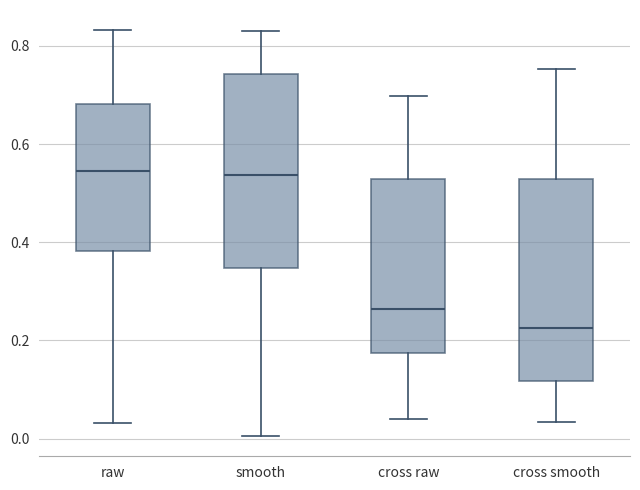

Reading left to right, transcribe this box plot: for each box, give where its median line is, the range the box spans, and where its two whiskers end, as read against the y-axis. The values are not printed on the chart, so give them approximately, as read against the axis.

raw: median 0.54, box 0.38 to 0.68, whiskers 0.04 to 0.84
smooth: median 0.54, box 0.34 to 0.74, whiskers 0.00 to 0.82
cross raw: median 0.26, box 0.18 to 0.52, whiskers 0.04 to 0.70
cross smooth: median 0.22, box 0.12 to 0.52, whiskers 0.04 to 0.76